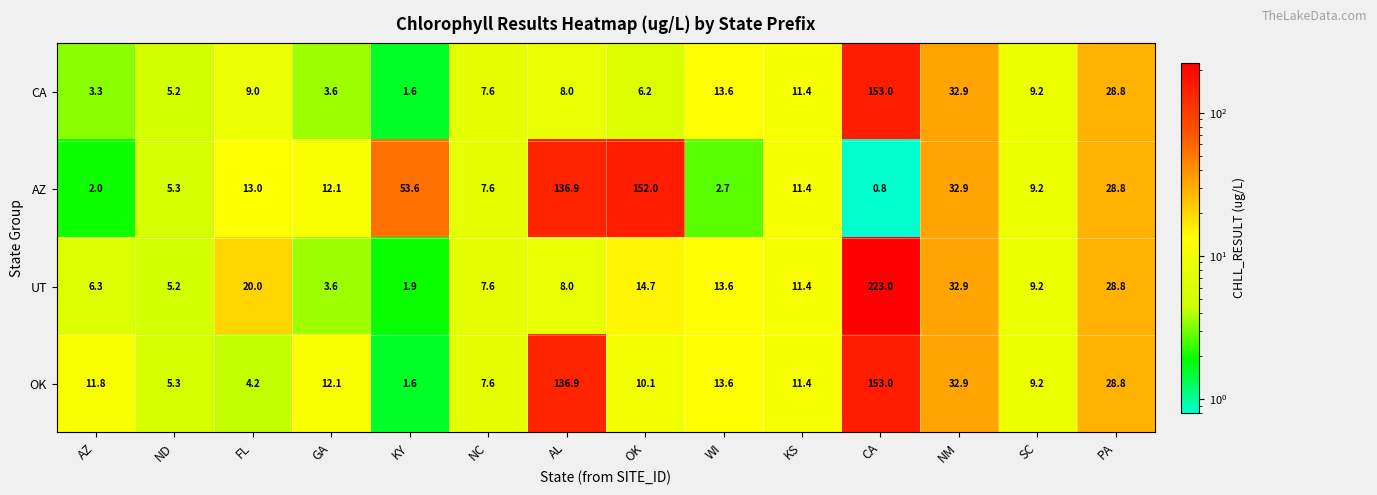

Rank the series at FL from lowest to highest value.

OK, CA, AZ, UT